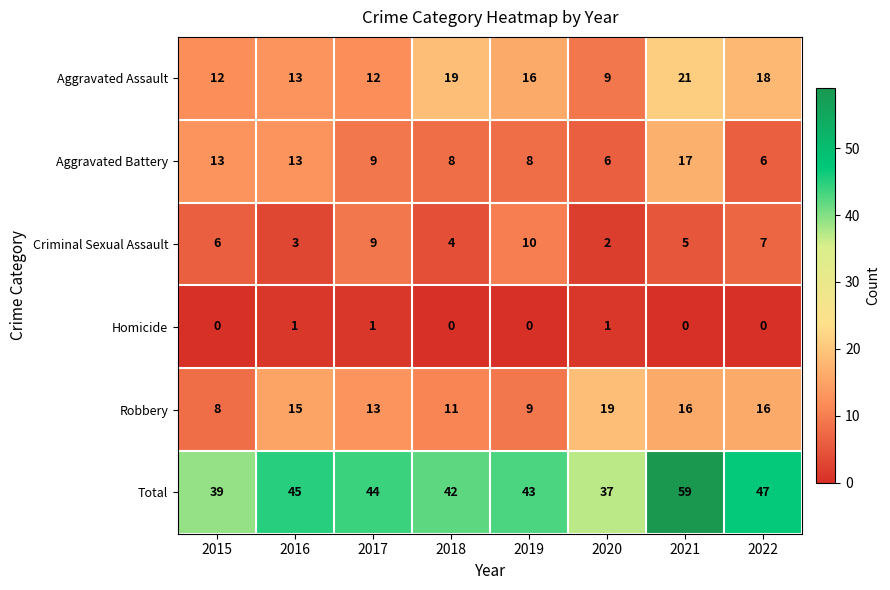

Which series has the largest total across all categories?

Total